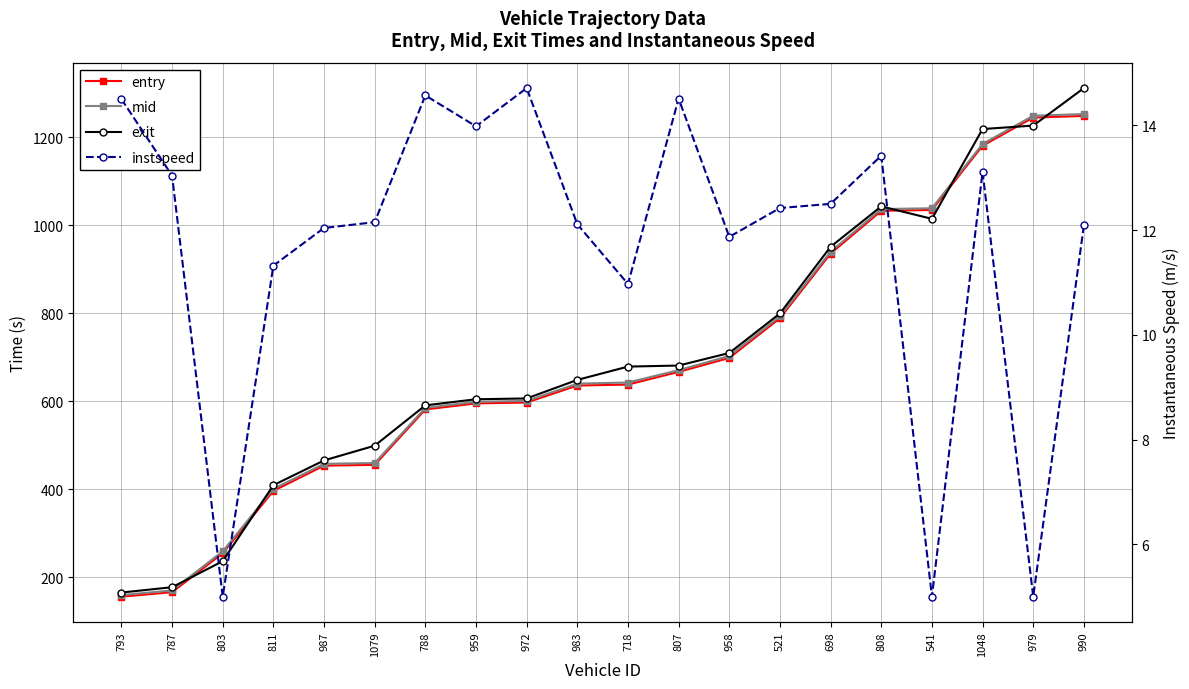

What is the value of the instspeed point at the 17th from the left?

5.0